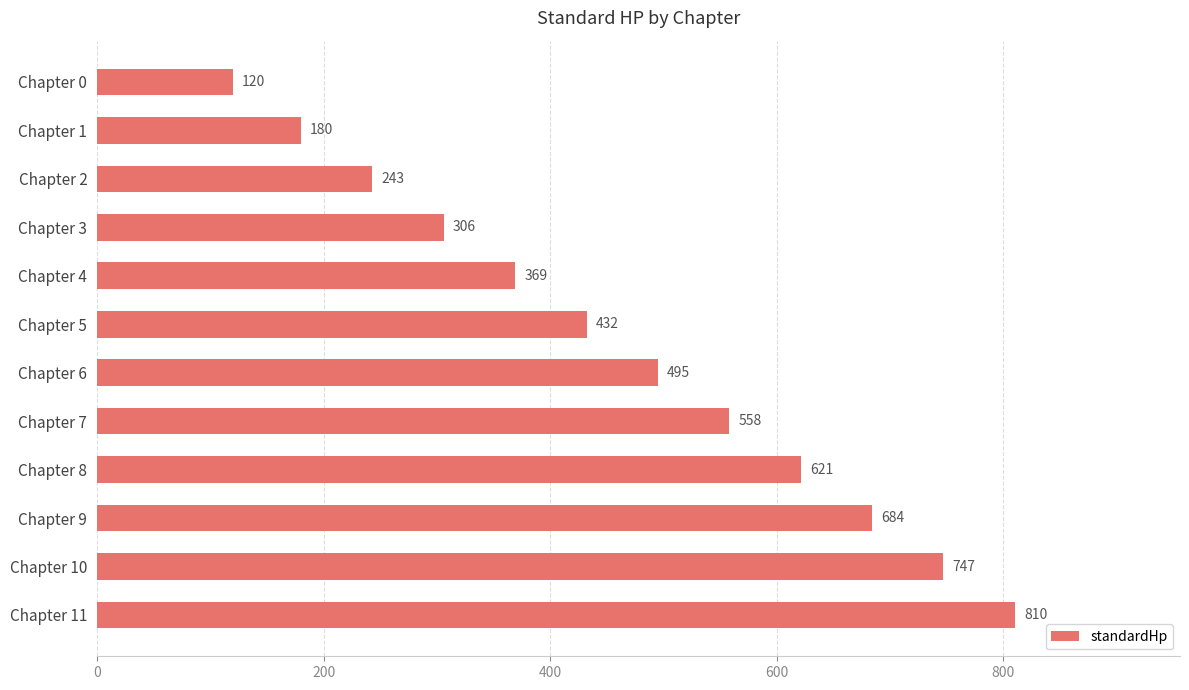

Is it true that the value at Chapter 1 is 67?

False